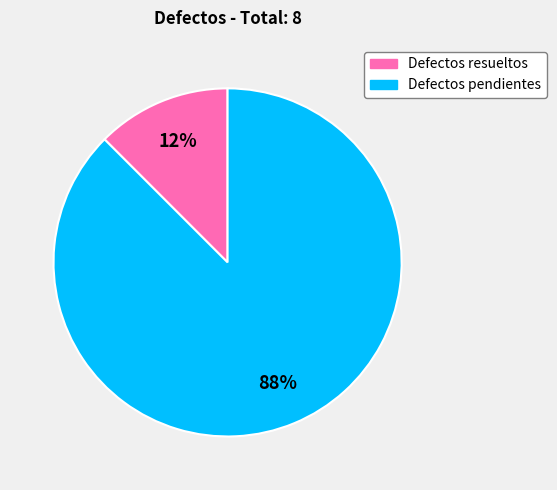

To the nearest percent, what is the combined percentage of Defectos resueltos and Defectos pendientes?

100%